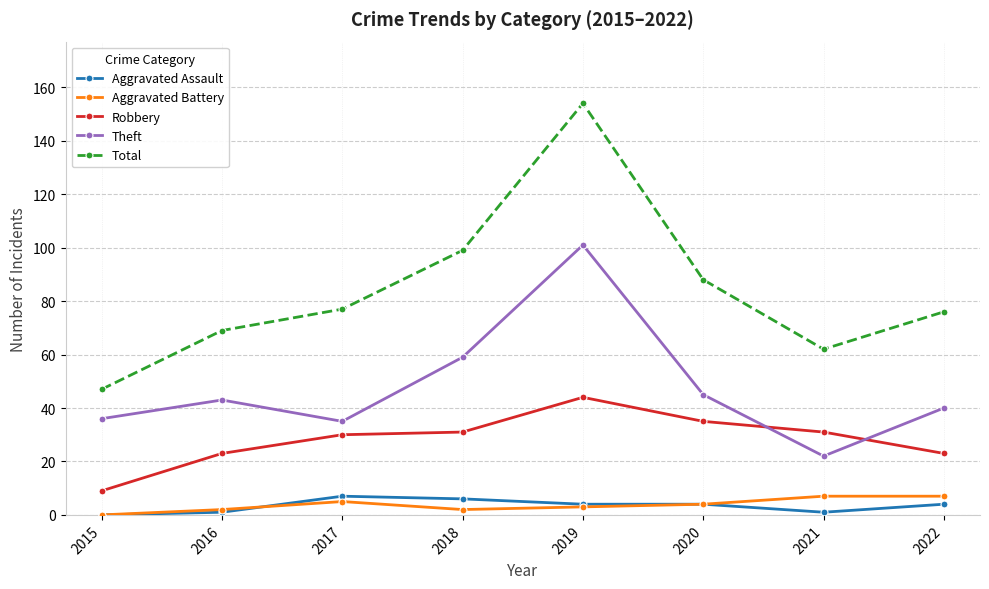

True or false: Total and Theft cross at least once.

False